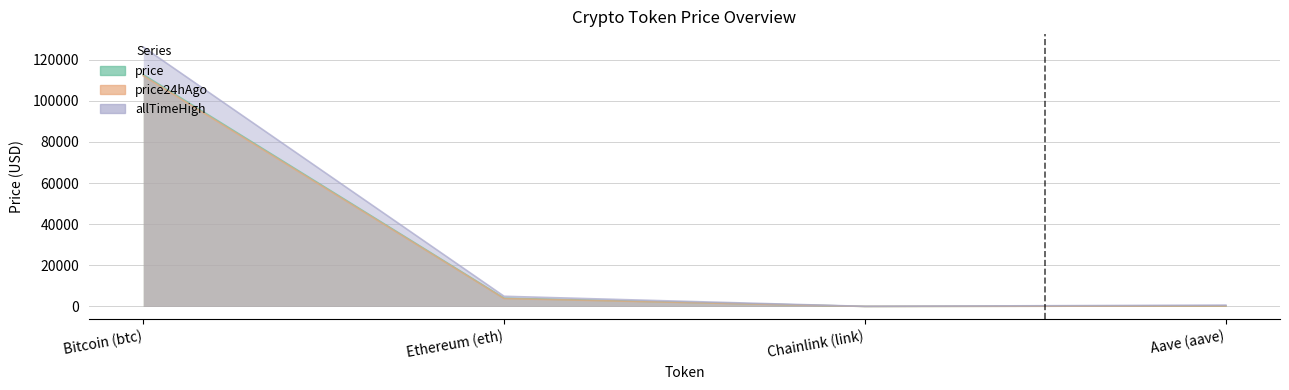

List the series in order of their peak value, lowest first.

price24hAgo, price, allTimeHigh